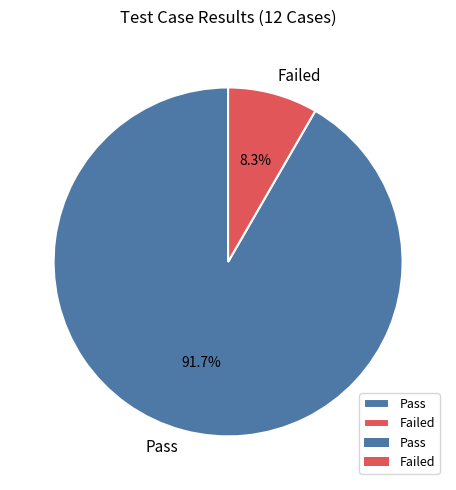

Does Pass represent more than half of the total?

Yes